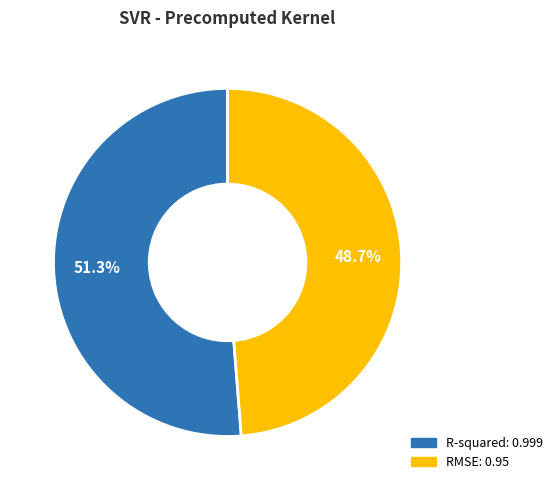

What is the majority slice?

R-squared